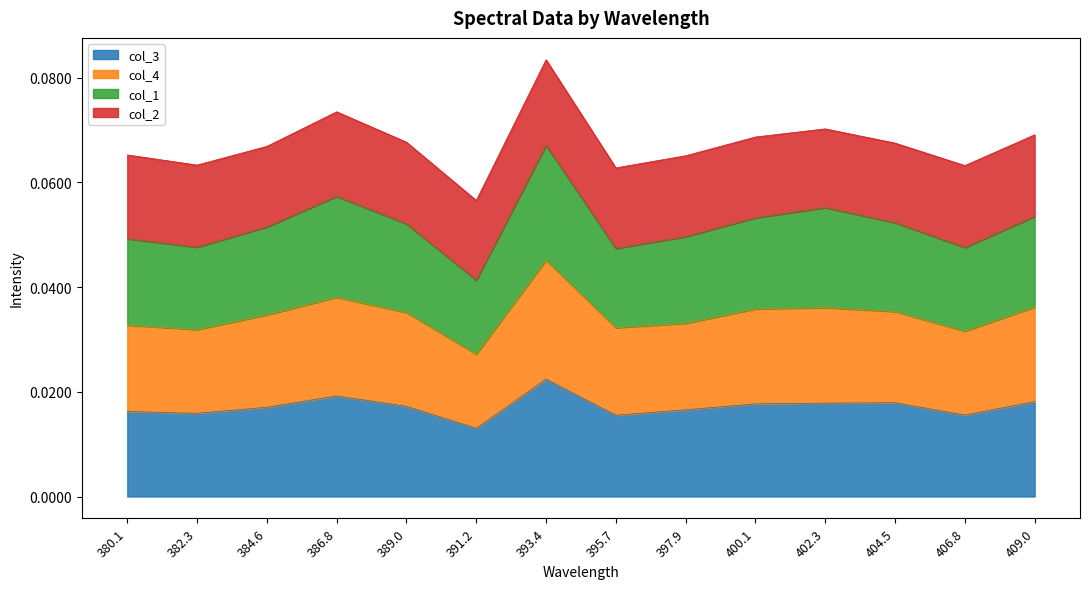

True or false: col_3 and col_4 cross at least once.

False